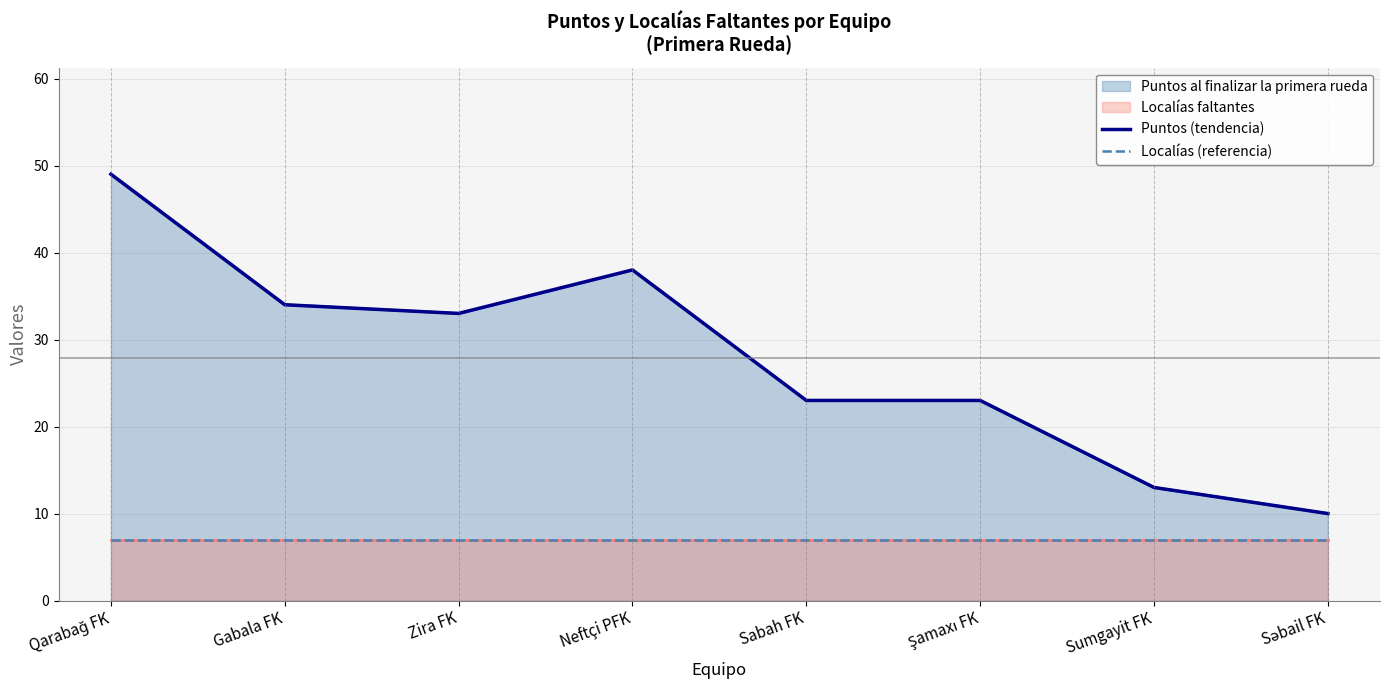

At which category does Puntos (tendencia) reach its first local peak?

Neftçi PFK